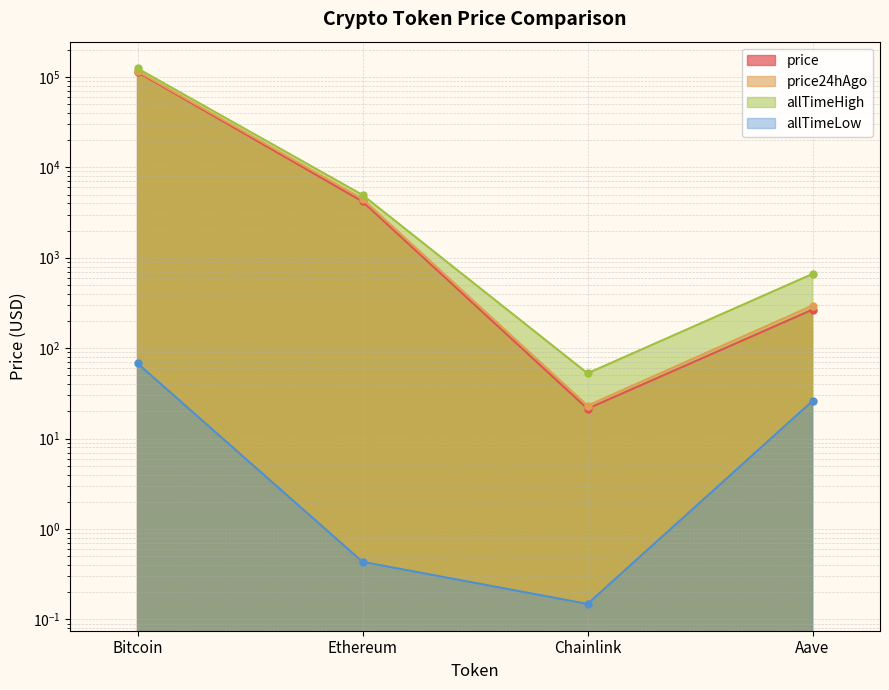

True or false: allTimeHigh has a value of 173304.0 at Bitcoin.

False